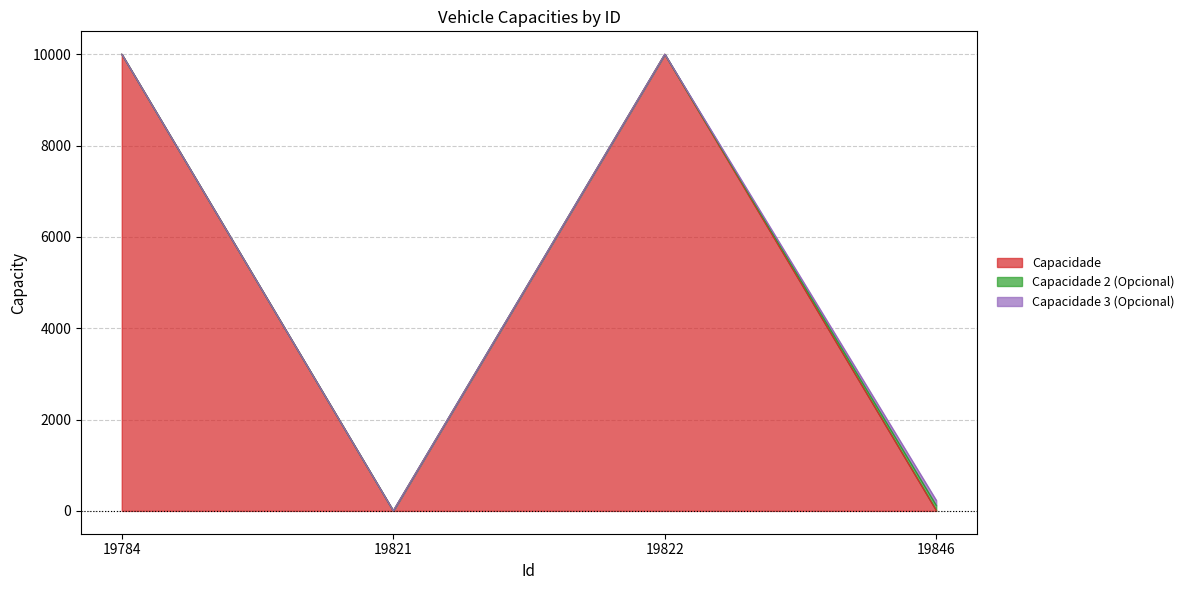

Reading left to right, list all the values displayed in this chart.

Capacidade: 19784=10000	19821=1	19822=10000	19846=10
Capacidade 2 (Opcional): 19784=1	19821=1	19822=1	19846=111
Capacidade 3 (Opcional): 19784=1	19821=1	19822=1	19846=111